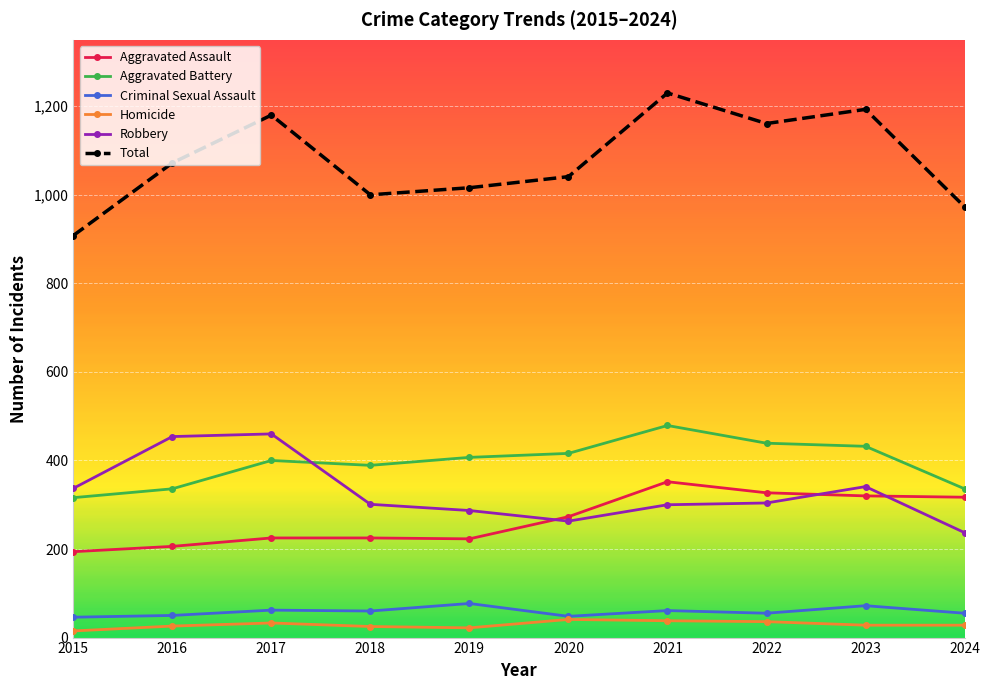

True or false: Total has more than 1 interior local peaks.

True